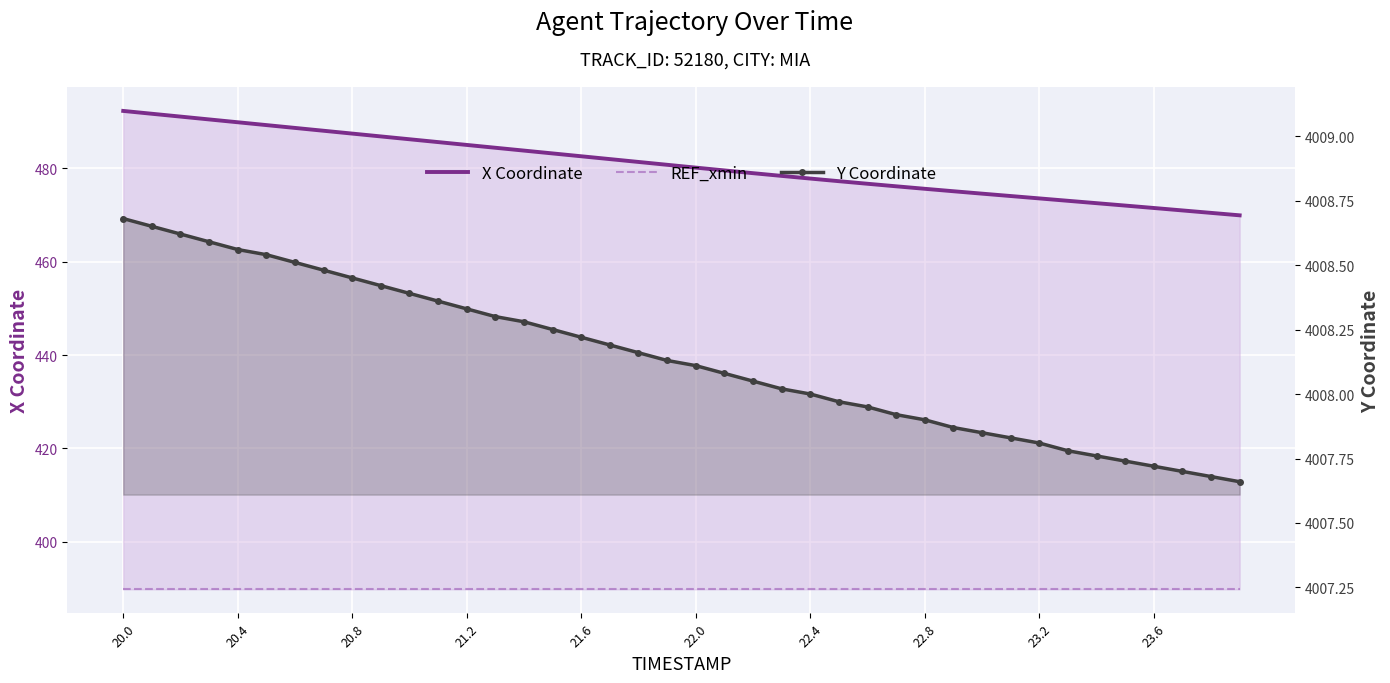

True or false: REF_xmin has more than 1 interior local peaks.

False